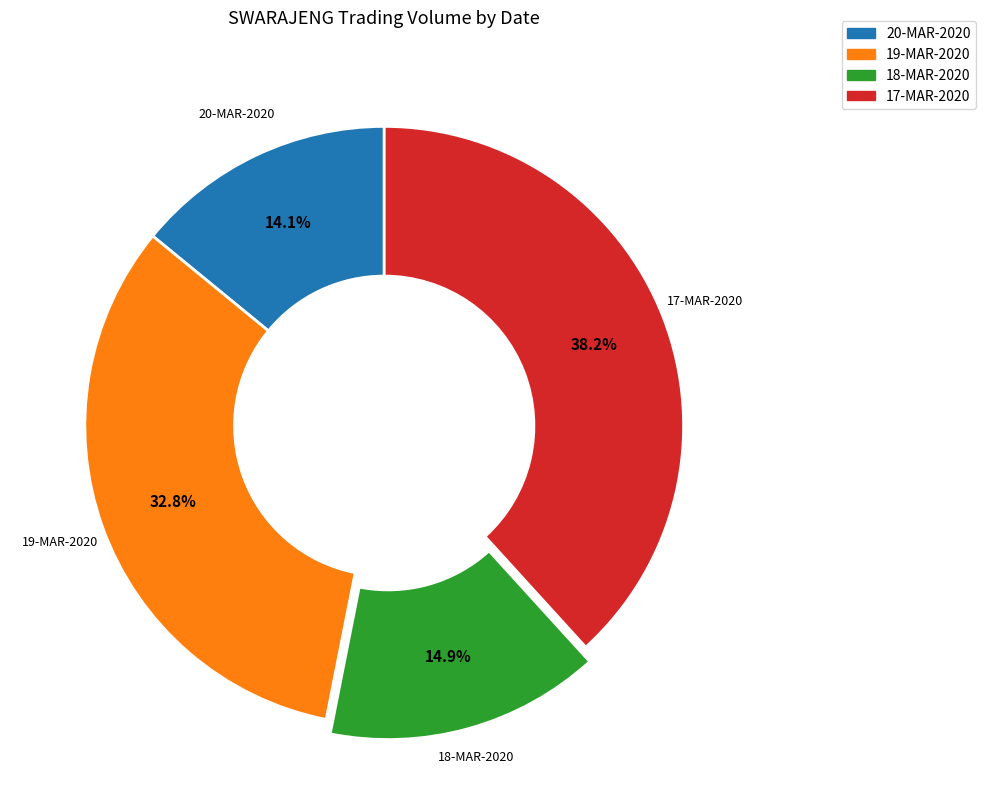

To the nearest percent, what is the combined percentage of 17-MAR-2020 and 18-MAR-2020?

53%